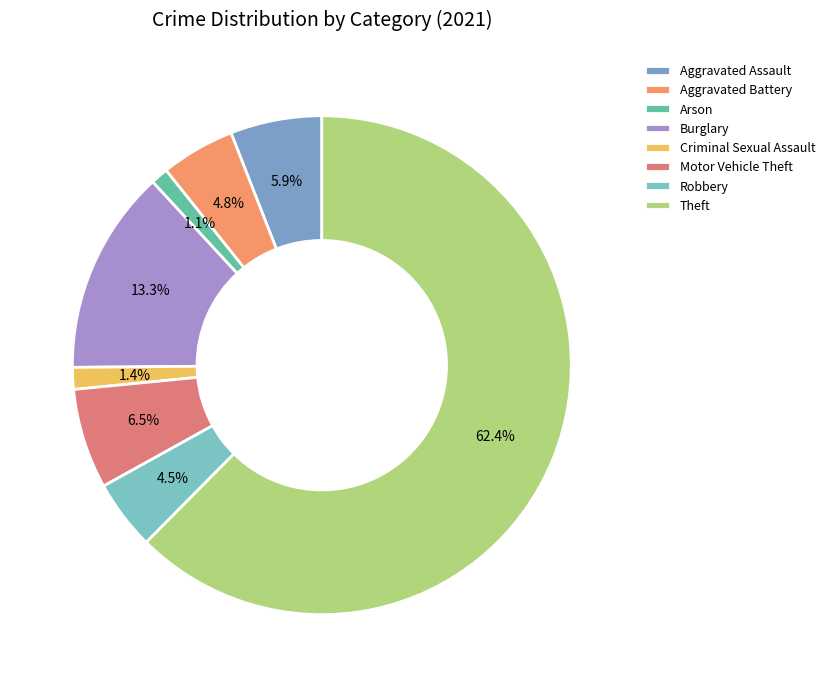

Is it true that Arson is 1% of the pie?

True